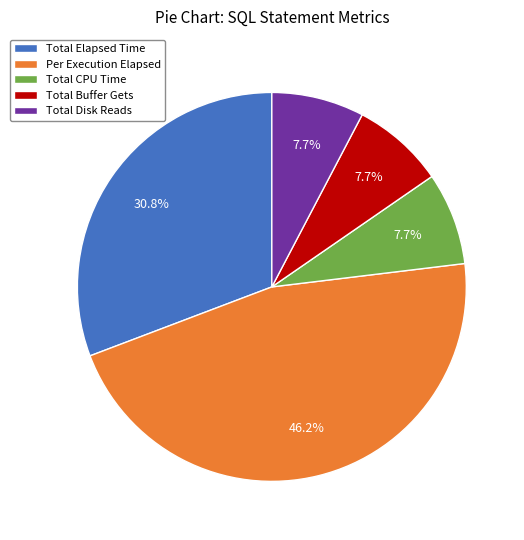

What portion of the pie excludes Total Buffer Gets?

92.3%